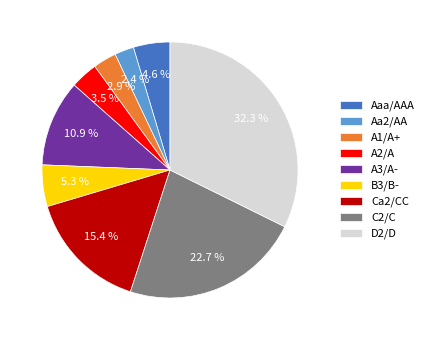

Which slice is the largest?

D2/D